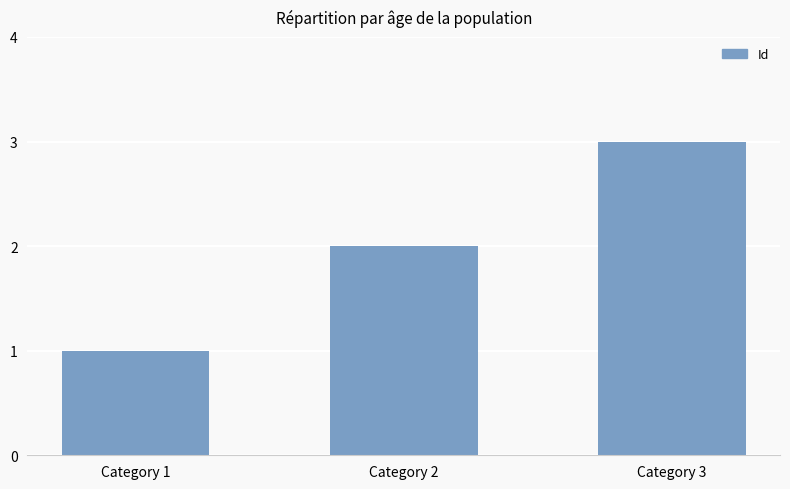

True or false: the data shows 2 at Category 2.

True